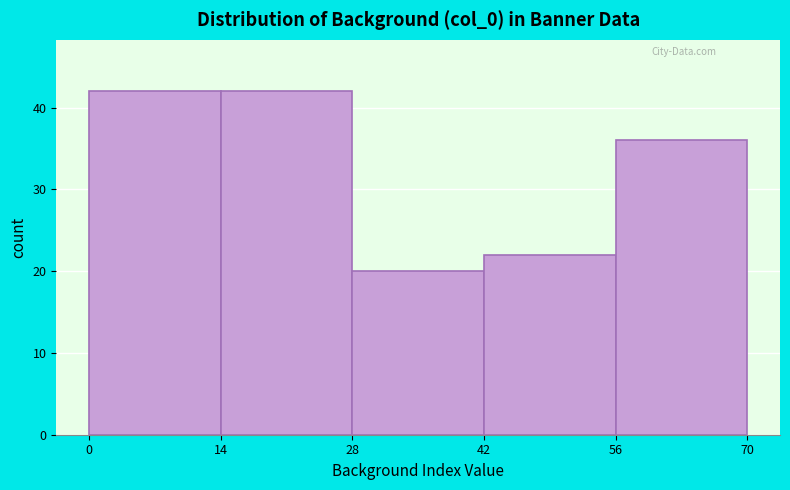

Reading left to right, list every bar in this chart as the range it spans on the x-axis followed by its height. The values are not printed on the chart, so give them approximately, as read against the axis.

0 to 14: 42
14 to 28: 42
28 to 42: 20
42 to 56: 22
56 to 70: 36